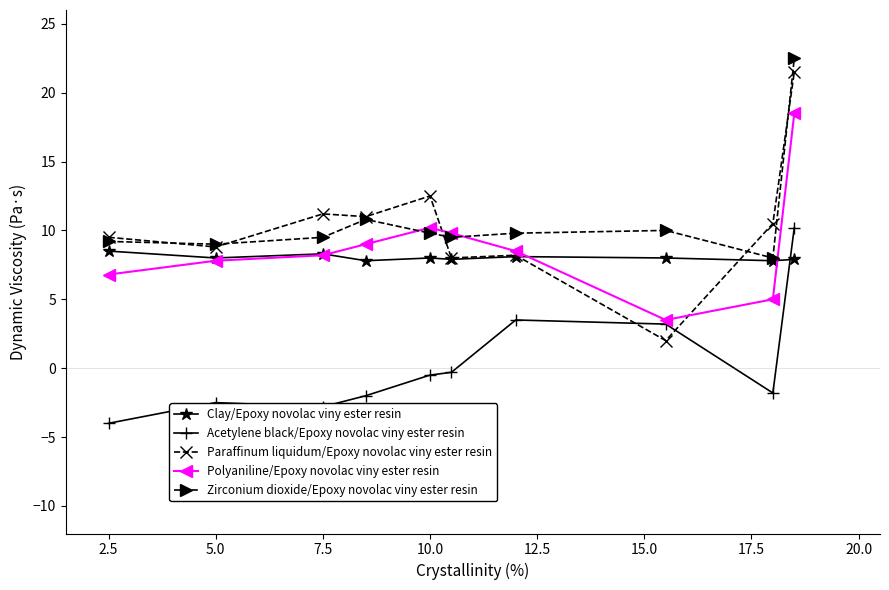

True or false: Zirconium dioxide/Epoxy novolac viny ester resin has more than 0 points higher than both neighbors.

True